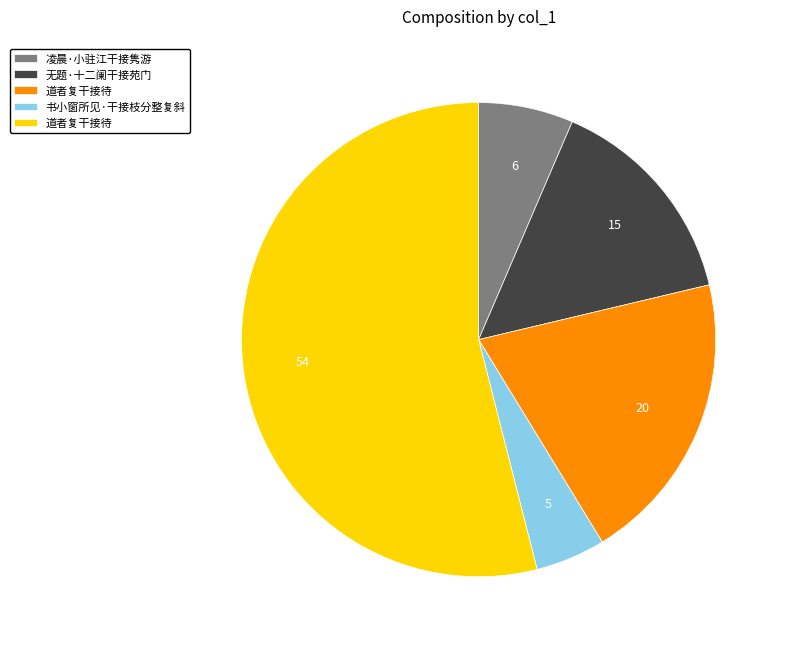

Does any single category account for the majority?

Yes